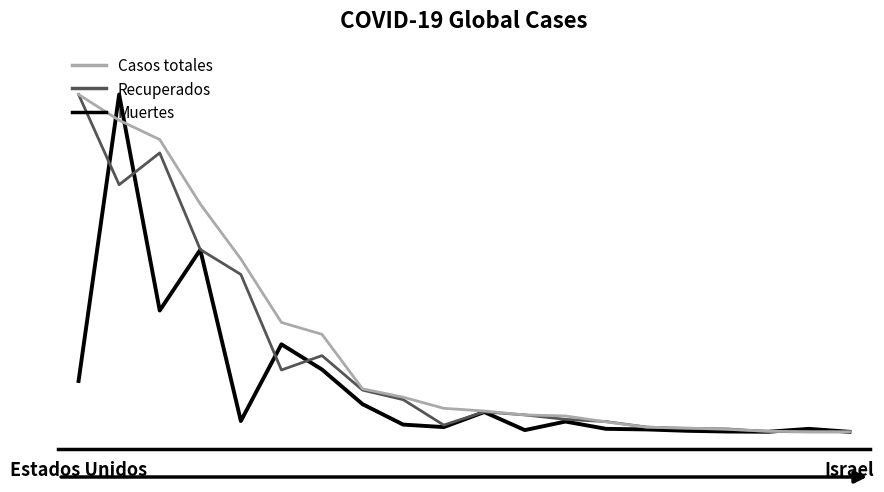

Which series has the widest spread of values?

Casos totales